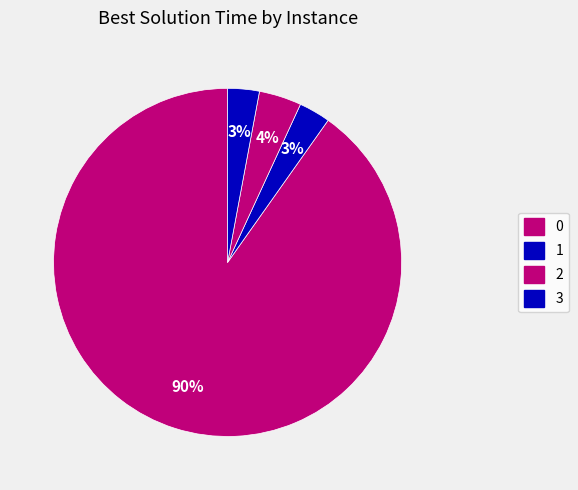

The 3 slice represents 15% of the pie. True or false?

False